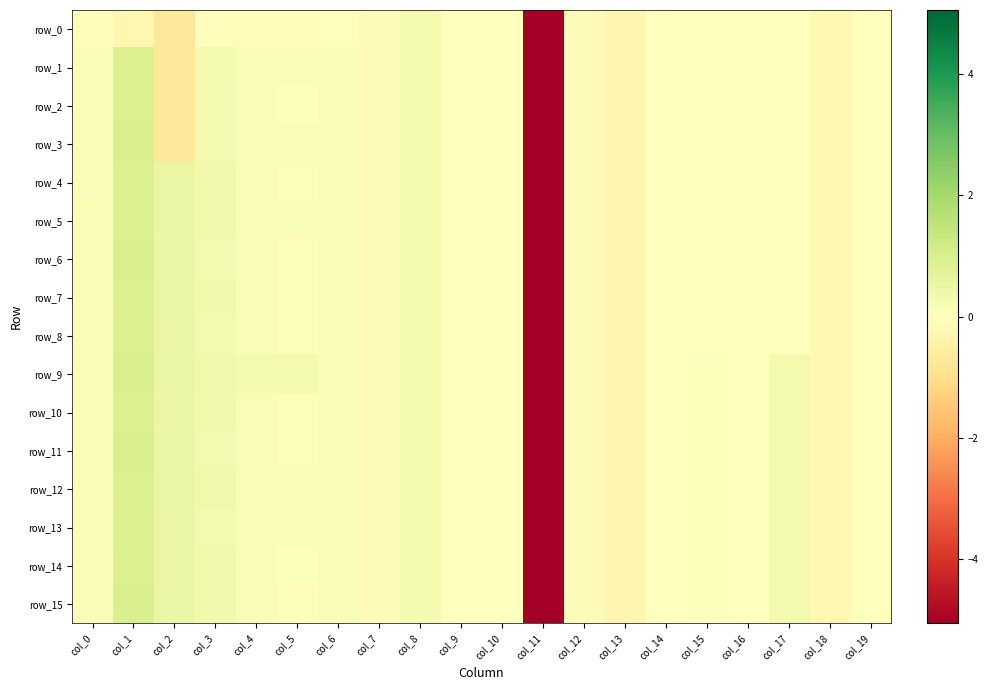

How many positive values does the row_0 series have?

2